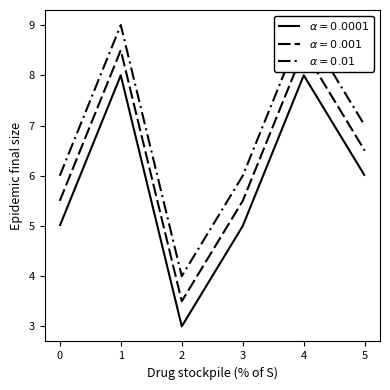

True or false: alpha = 0.01 and alpha = 0.001 intersect in this chart.

False